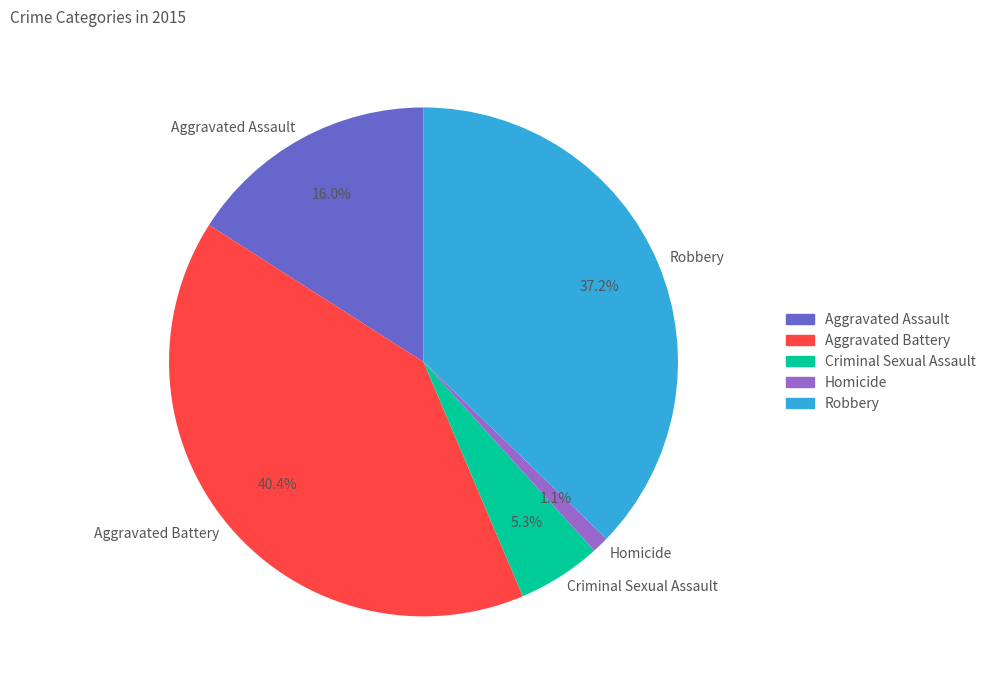

To the nearest percent, what portion does Homicide represent?

1%